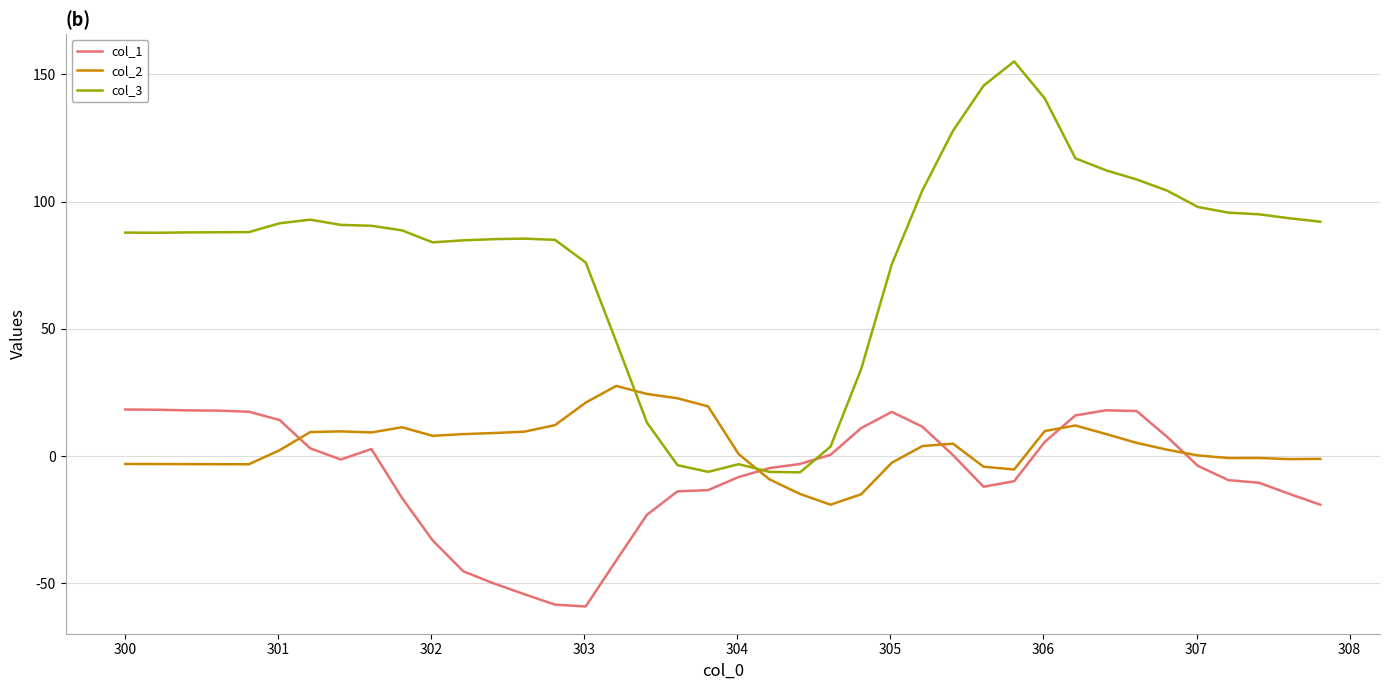

Does the chart display data point markers on the line(s)?

No